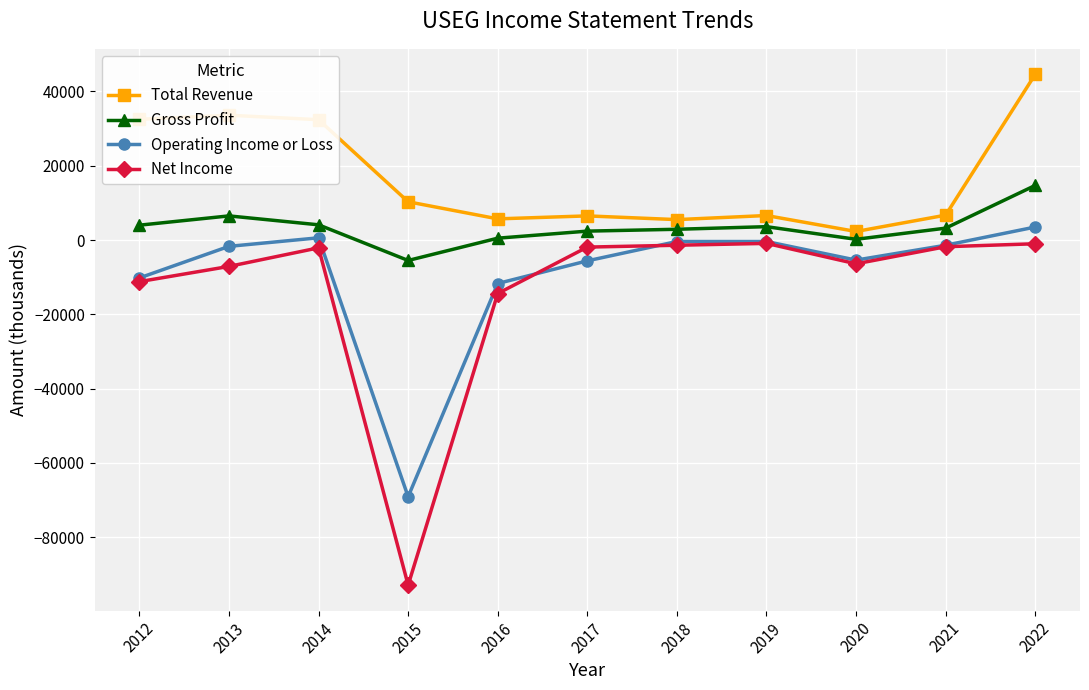

The Gross Profit series shows 2900 at 2018. True or false?

True